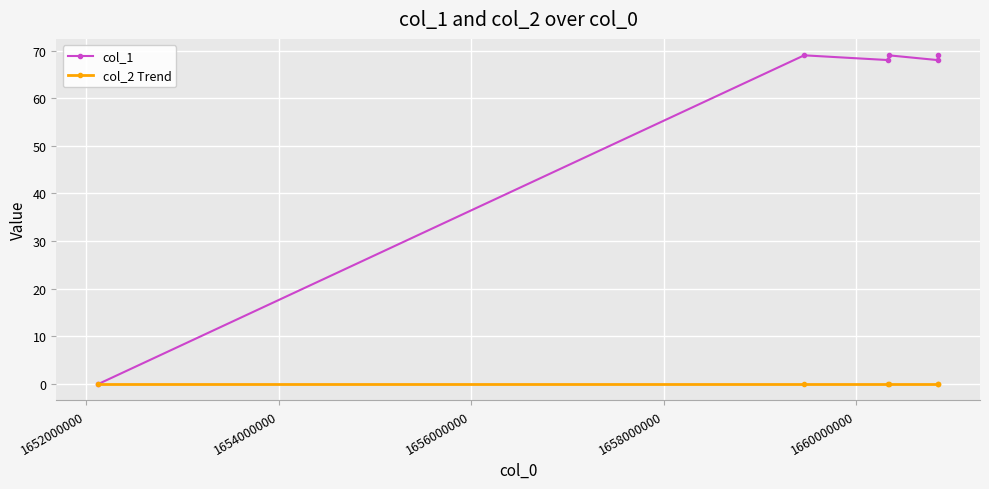

Reading right to left, list all the values displayed in this chart.

col_1: 69	68	69	68	69	0
col_2 Trend: 0	0	0	0	0	0